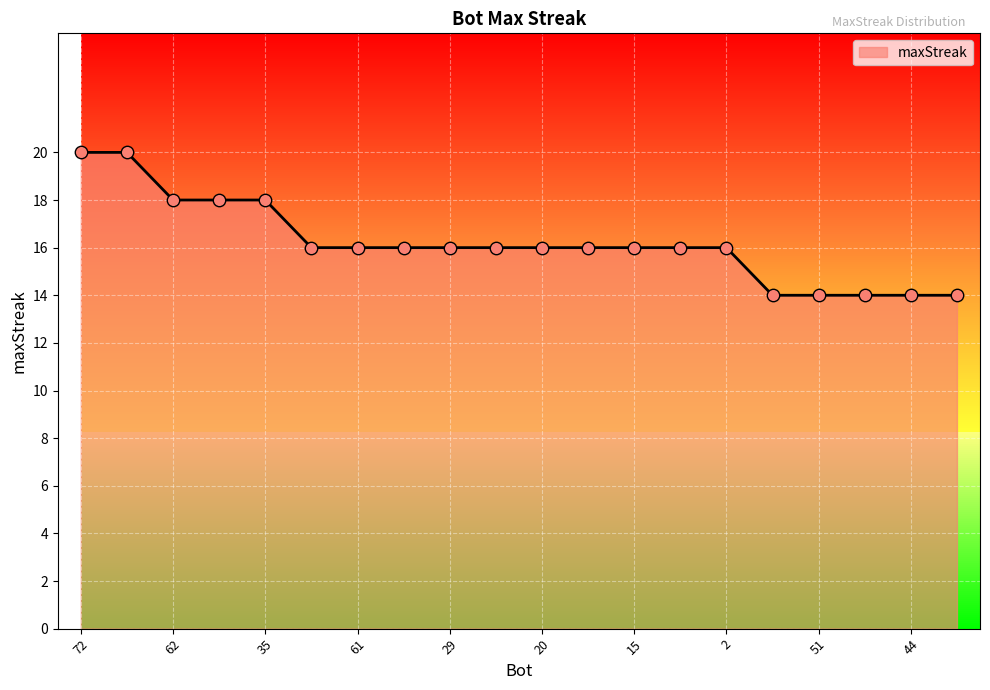

What is the change in value from 54 to 45?

-2